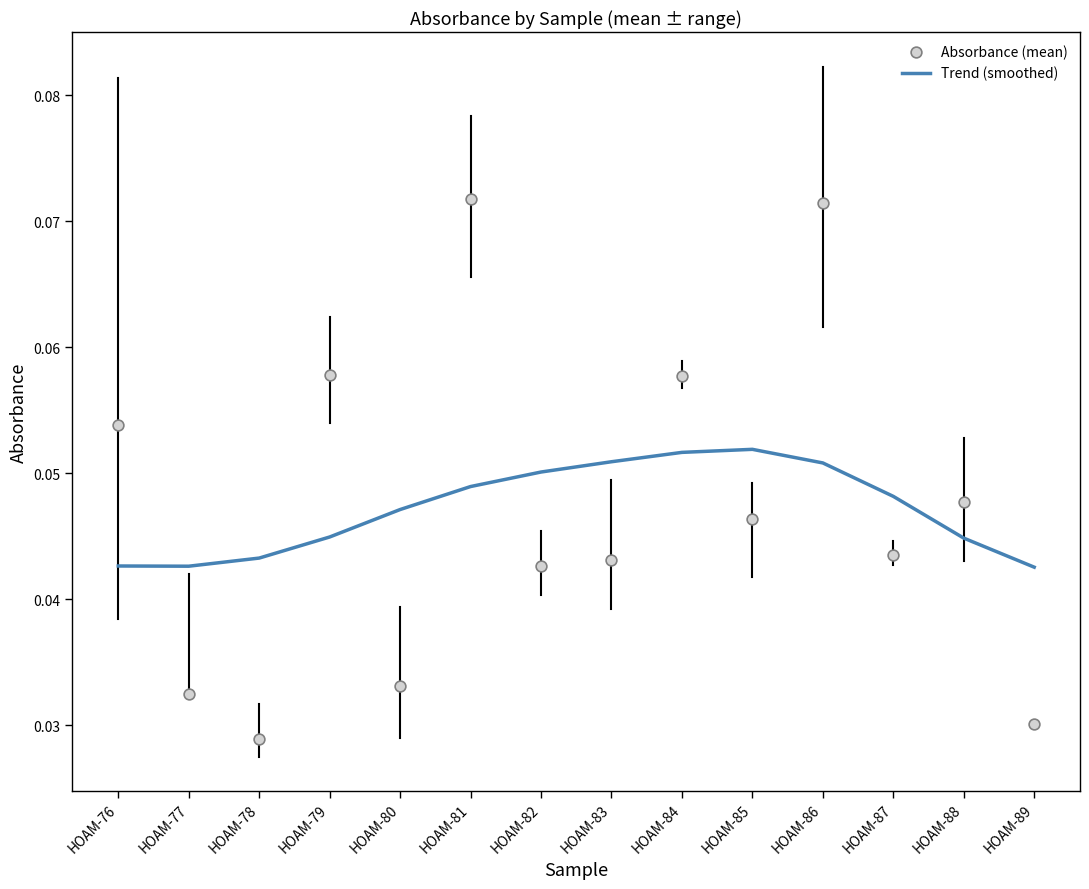

At how many categories does at least one series exceed 0?

14